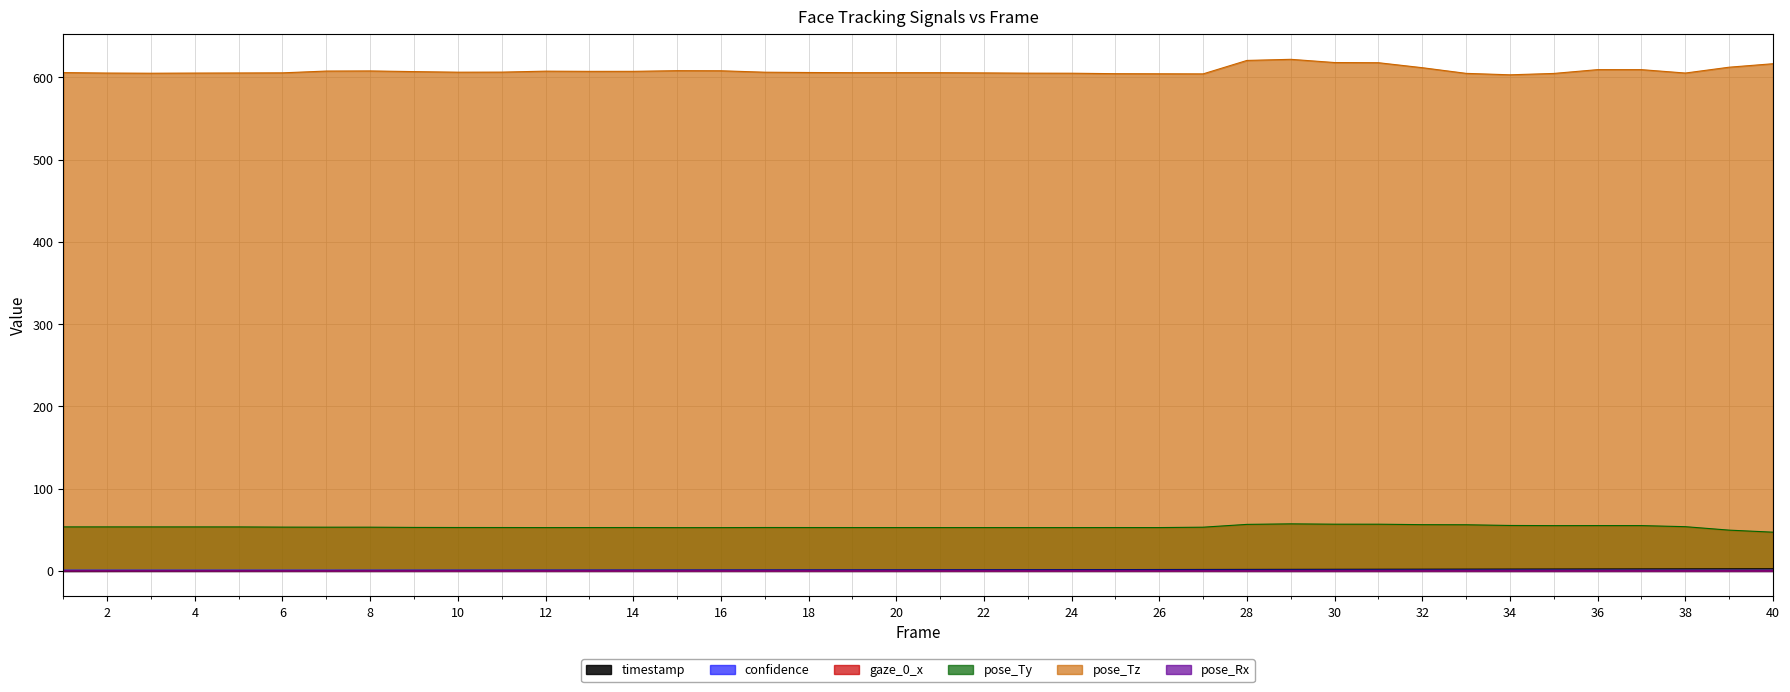

At which category is the sum across all series the highest?

29